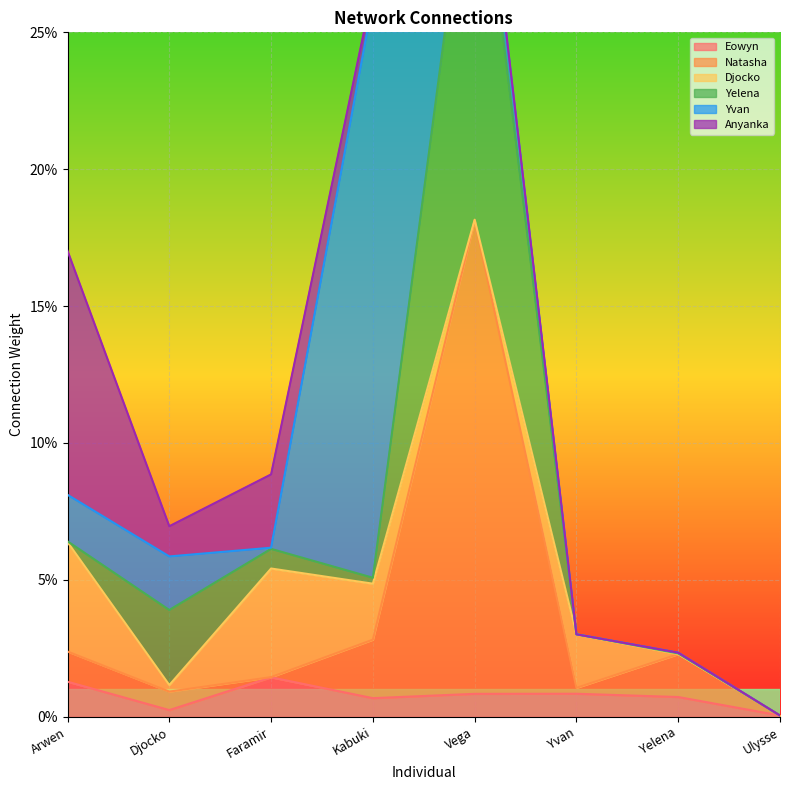

Reading right to left, transcribe all the data shown in this chart.

Eowyn: Ulysse=0.0	Yelena=0.0	Yvan=0.0	Vega=0.0	Kabuki=0.0	Faramir=0.0	Djocko=0.0	Arwen=0.0
Natasha: Ulysse=0.0	Yelena=0.0	Yvan=0.0	Vega=0.2	Kabuki=0.0	Faramir=0.0	Djocko=0.0	Arwen=0.0
Djocko: Ulysse=0.0	Yelena=0.0	Yvan=0.0	Vega=0.0	Kabuki=0.0	Faramir=0.0	Djocko=0.0	Arwen=0.0
Yelena: Ulysse=0.0	Yelena=0.0	Yvan=0.0	Vega=0.2	Kabuki=0.0	Faramir=0.0	Djocko=0.0	Arwen=0.0
Yvan: Ulysse=0.0	Yelena=0.0	Yvan=0.0	Vega=0.0	Kabuki=0.2	Faramir=0.0	Djocko=0.0	Arwen=0.0
Anyanka: Ulysse=0.0	Yelena=0.0	Yvan=0.0	Vega=0.0	Kabuki=0.0	Faramir=0.0	Djocko=0.0	Arwen=0.1